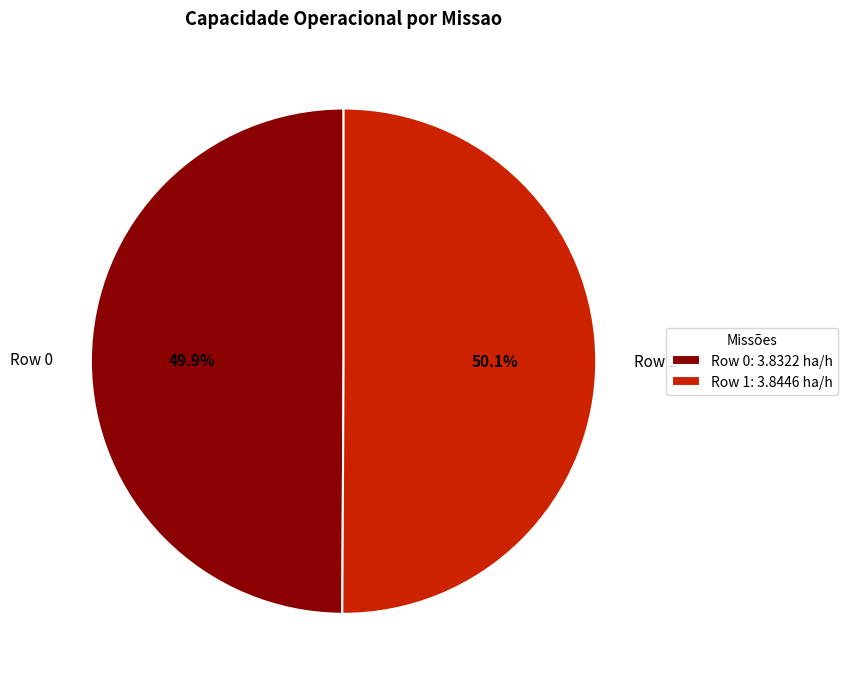

Is there a majority slice in this chart?

Yes